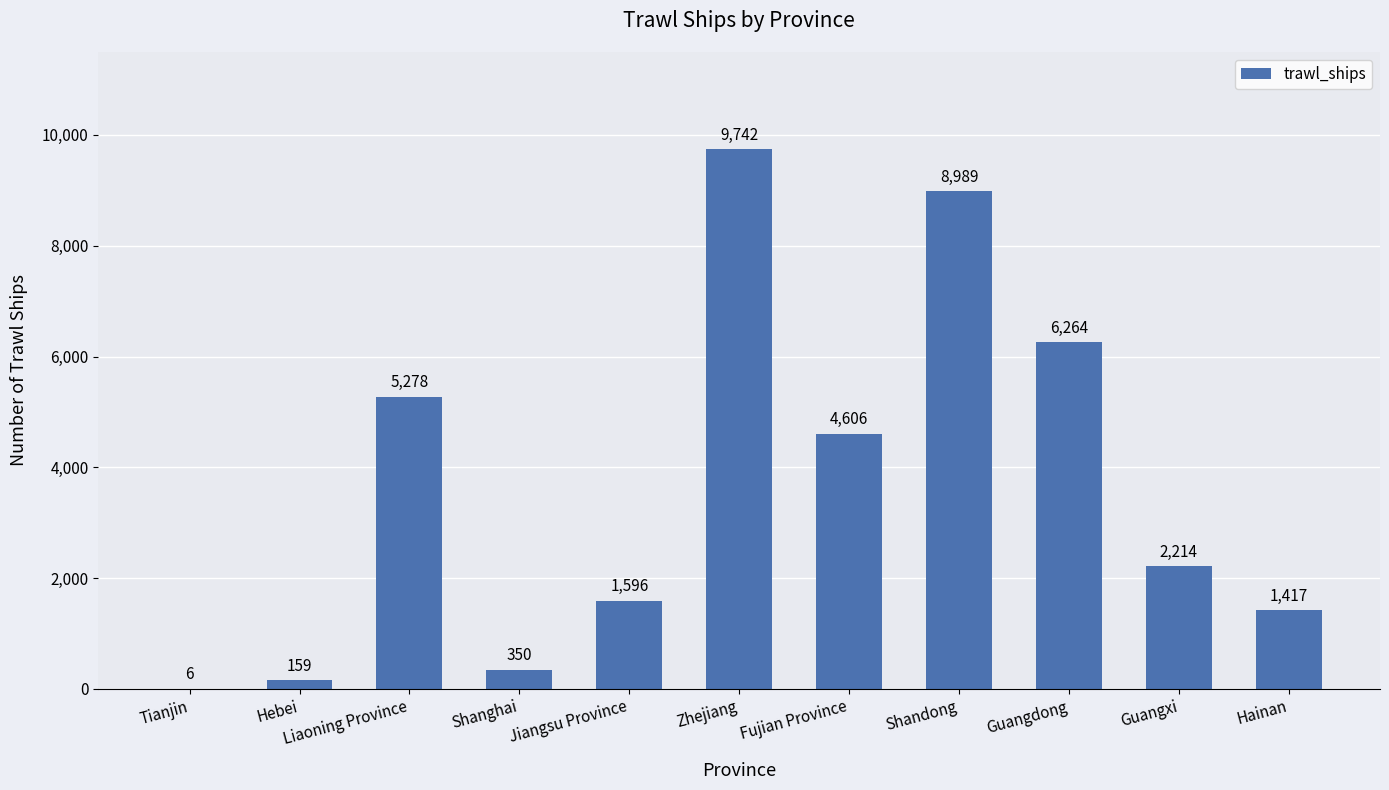

How many categories are shown in the chart?

11